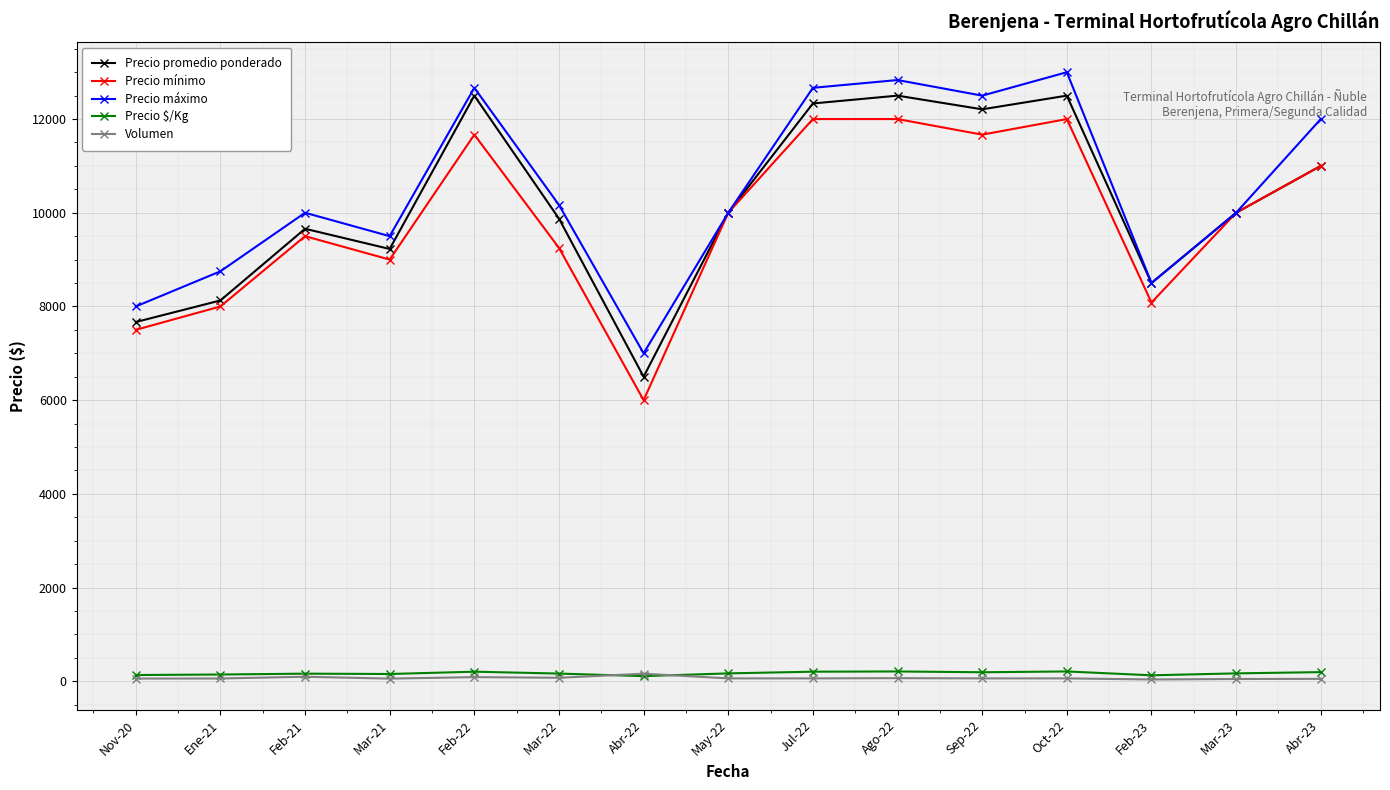

True or false: Precio máximo and Volumen intersect in this chart.

False